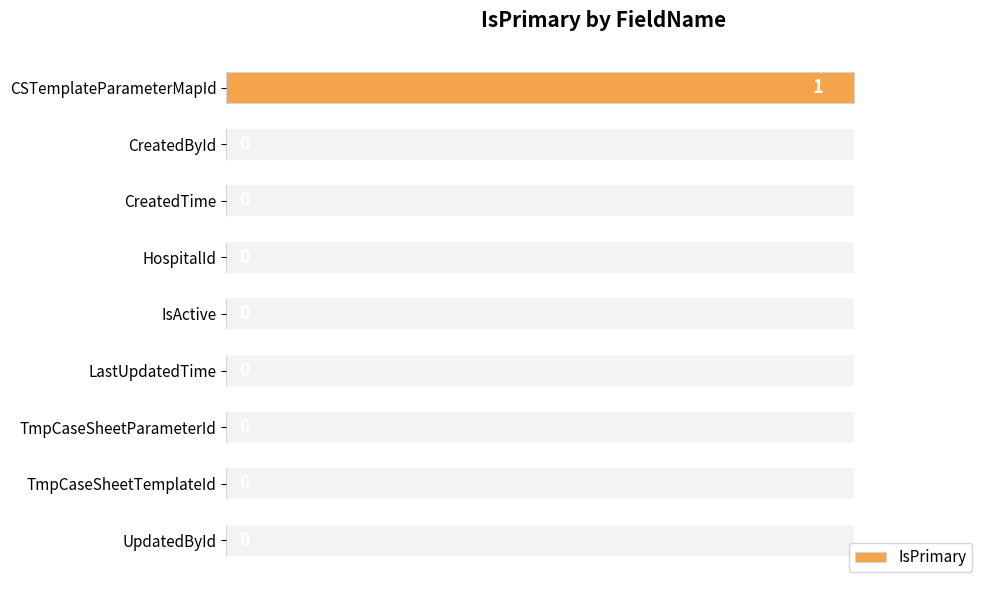

The value at TmpCaseSheetTemplateId is 1. True or false?

False